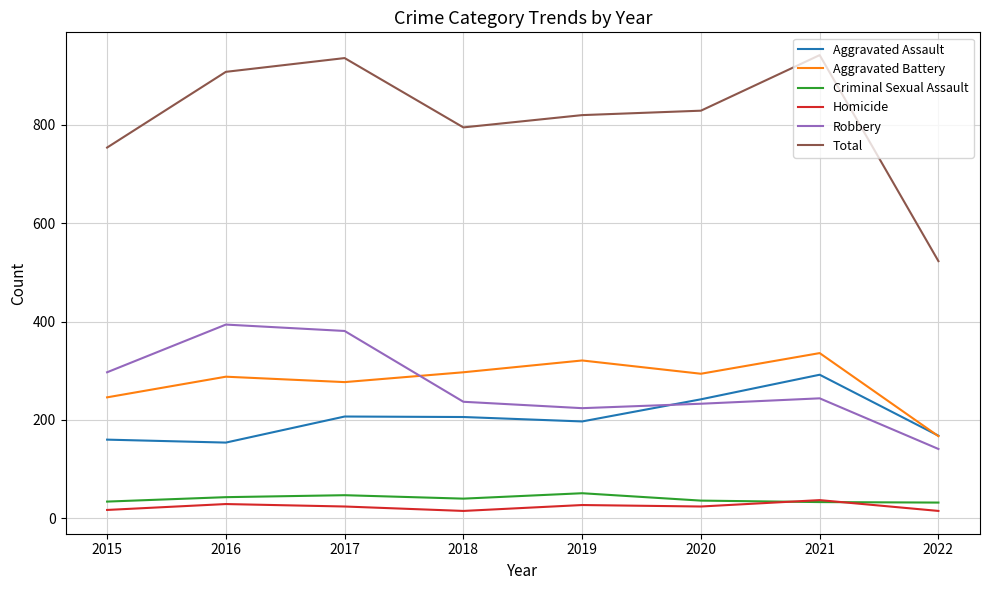

What is the total value across all series at 2016?

1816